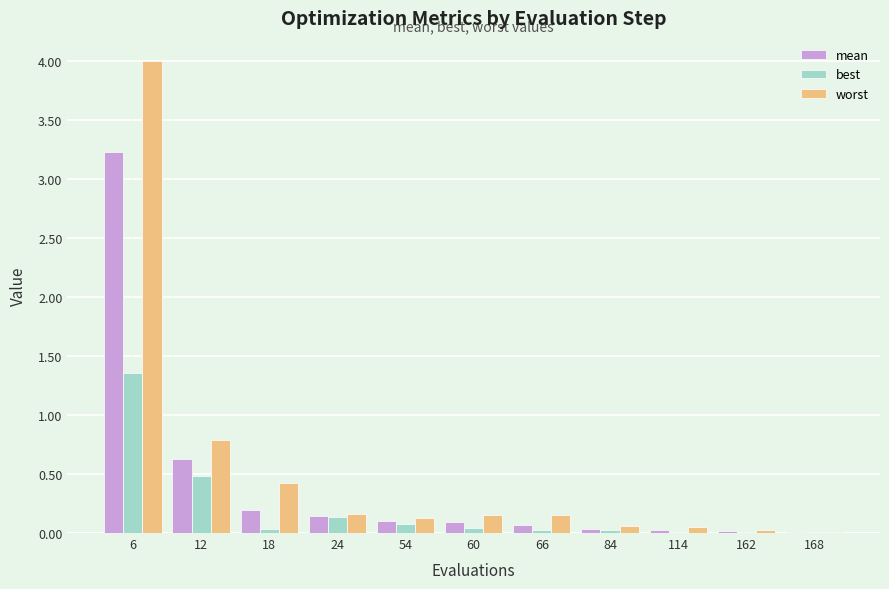

The worst series shows 0.0 at 162. True or false?

True